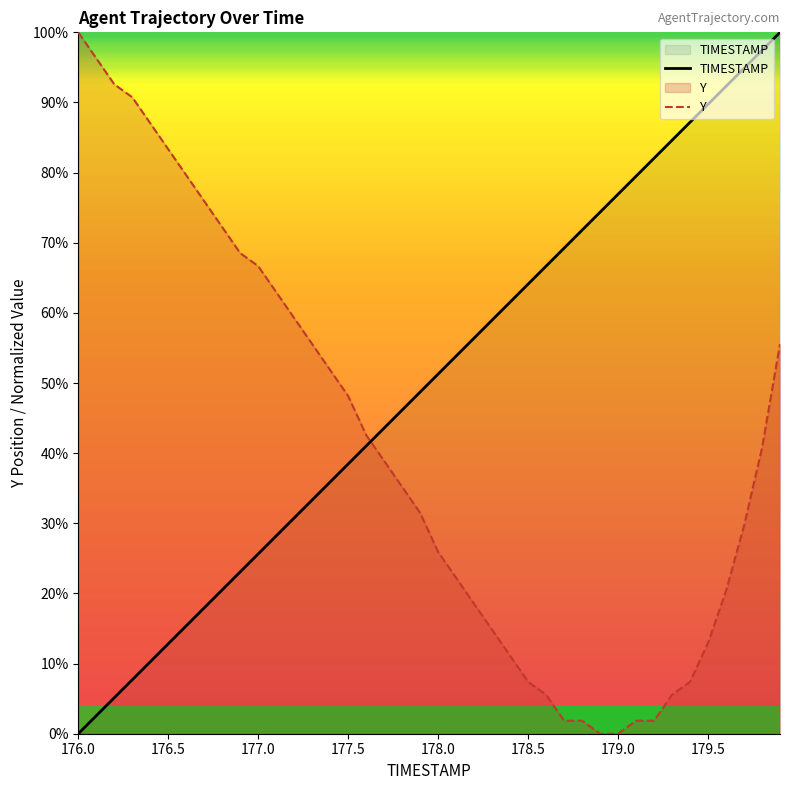

Which series has the largest total across all categories?

TIMESTAMP